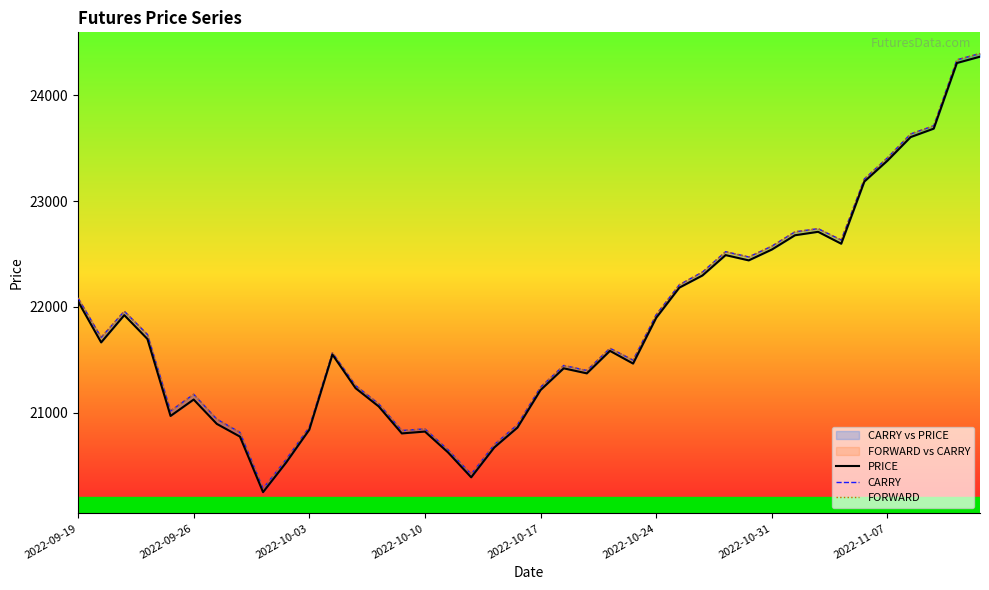

What is the approximate value of FORWARD at 23?

21610.0